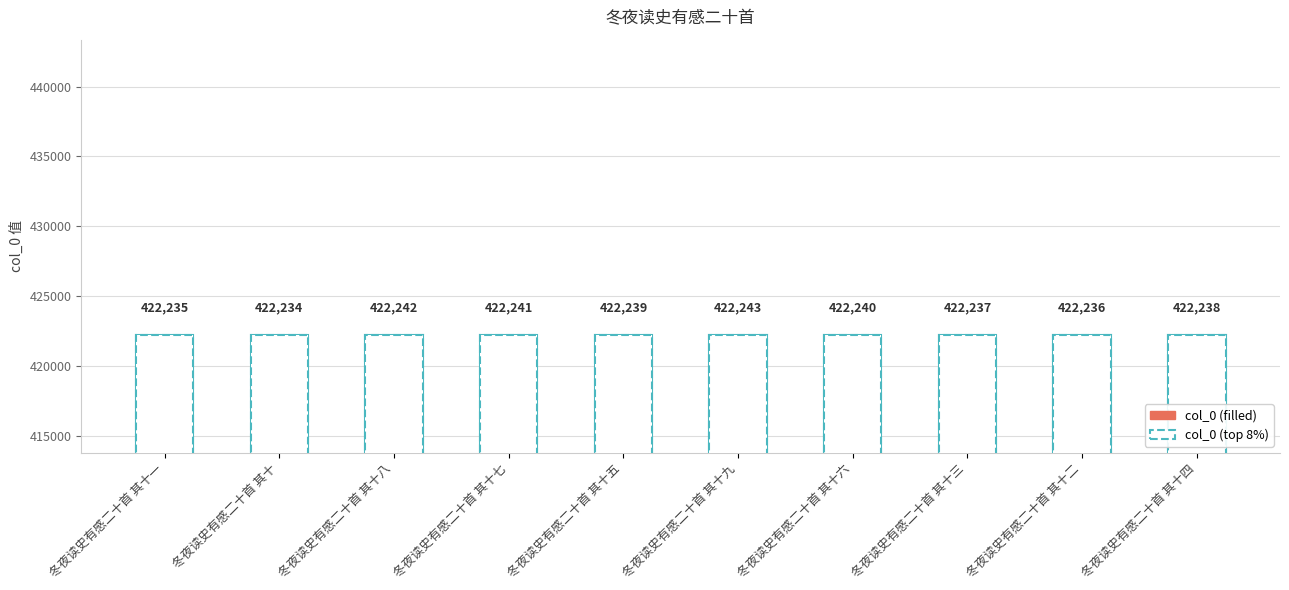

What is the value of the 3rd bar from the left?

422242